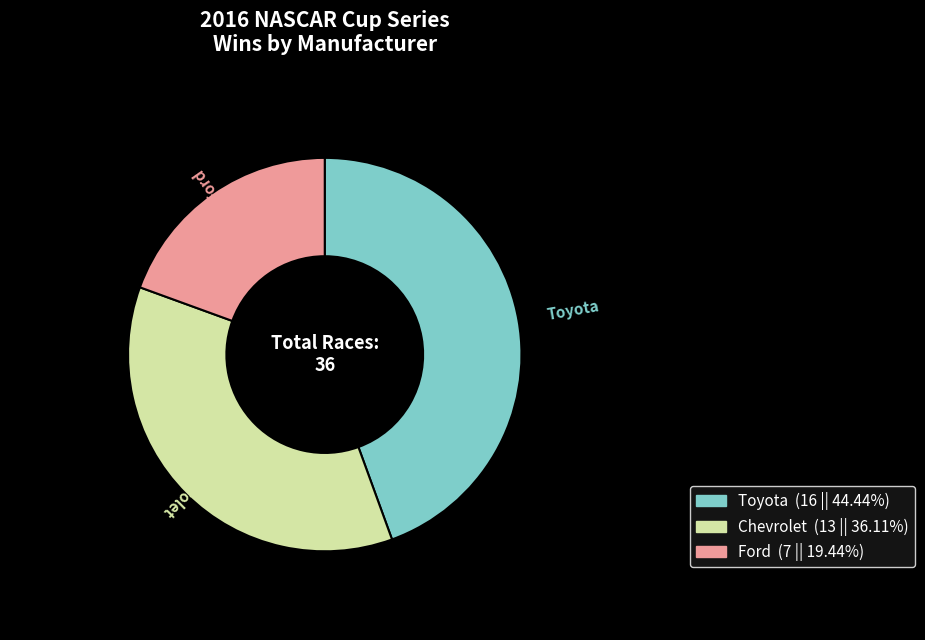

Which slice is the largest?

Toyota